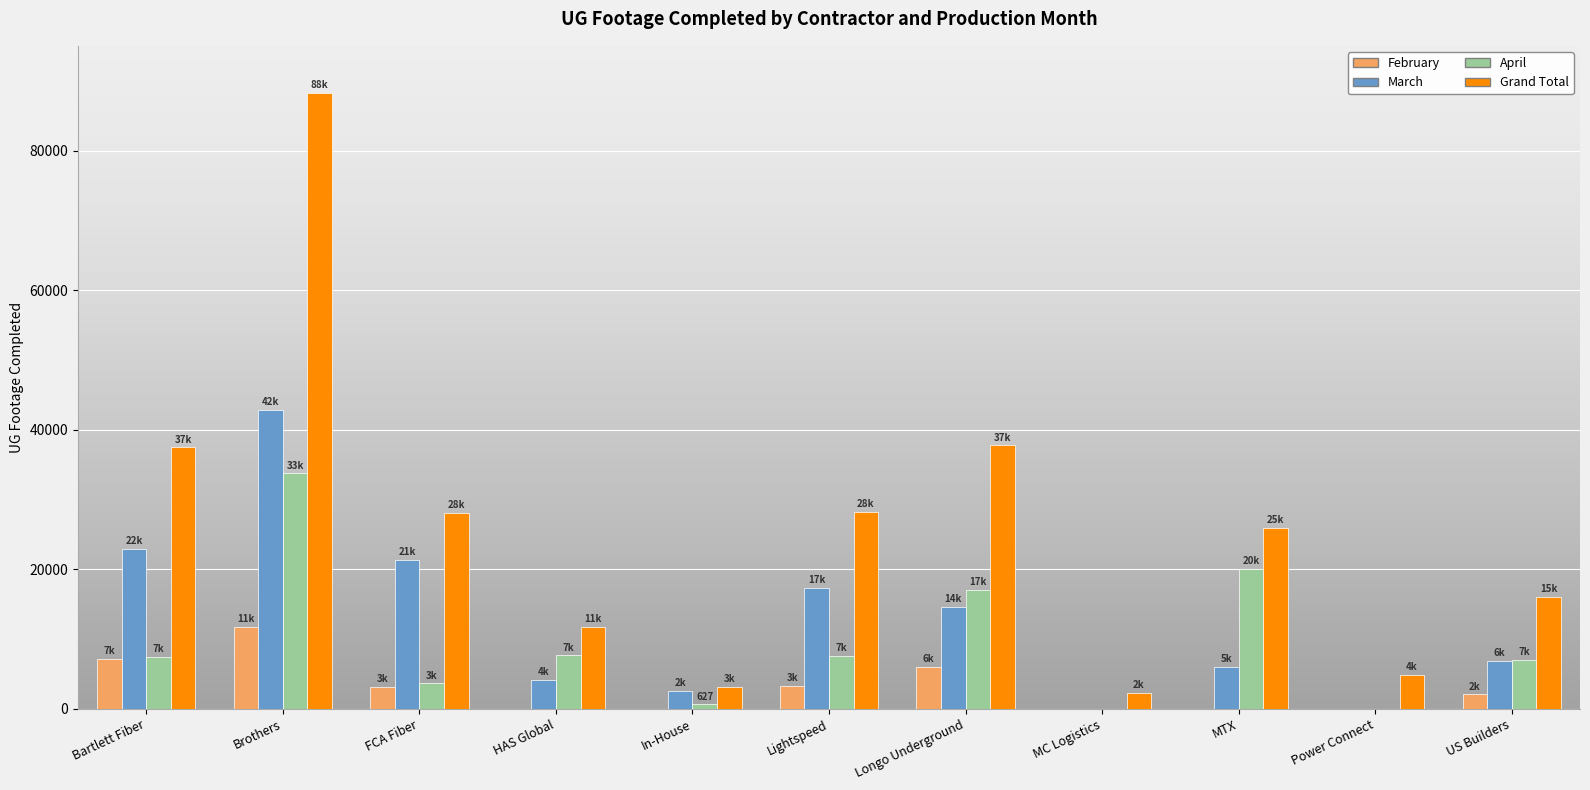

Which series has the largest total across all categories?

Grand Total